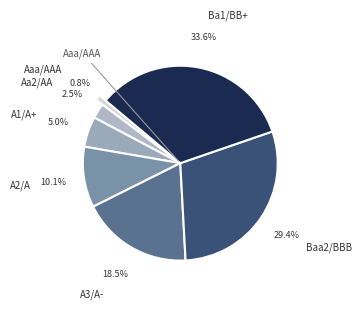

To the nearest percent, what is the combined percentage of Aa2/AA and A2/A?

13%